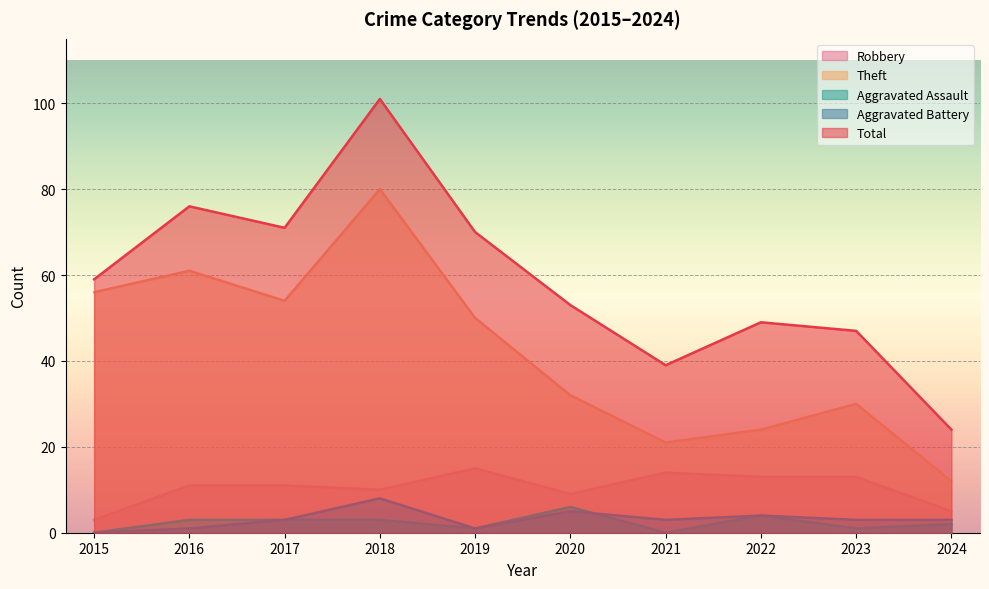

Is it true that Aggravated Battery equals 3 at 2021?

True